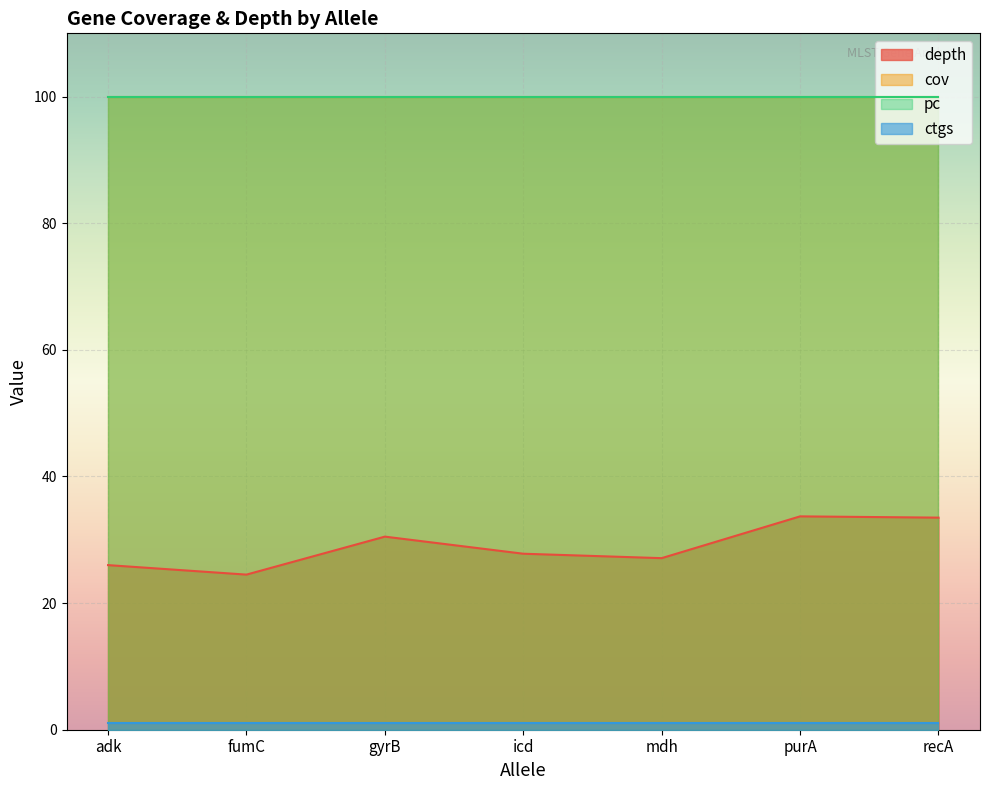

Reading right to left, what are all the values shown in this chart?

depth: 29=33.5	28=33.7	36=27.1	13=27.8	47=30.5	40=24.5	53=26.0
cov: 29=100.0	28=100.0	36=100.0	13=100.0	47=100.0	40=100.0	53=100.0
pc: 29=100.0	28=100.0	36=100.0	13=100.0	47=100.0	40=100.0	53=100.0
ctgs: 29=1.0	28=1.0	36=1.0	13=1.0	47=1.0	40=1.0	53=1.0